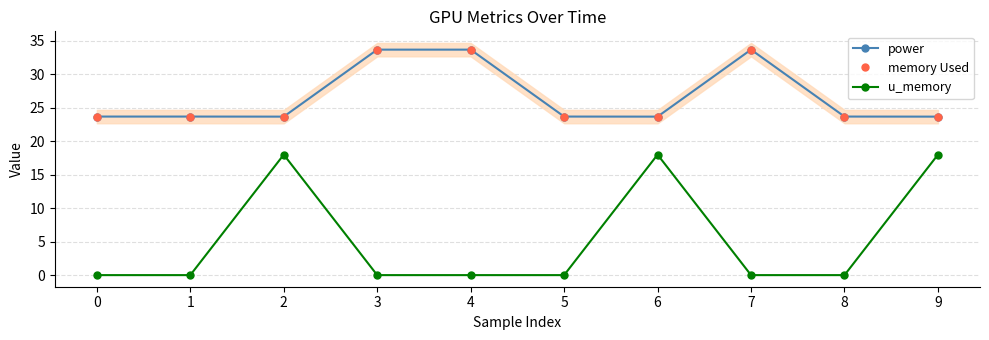

What is the minimum value for power?

23.7